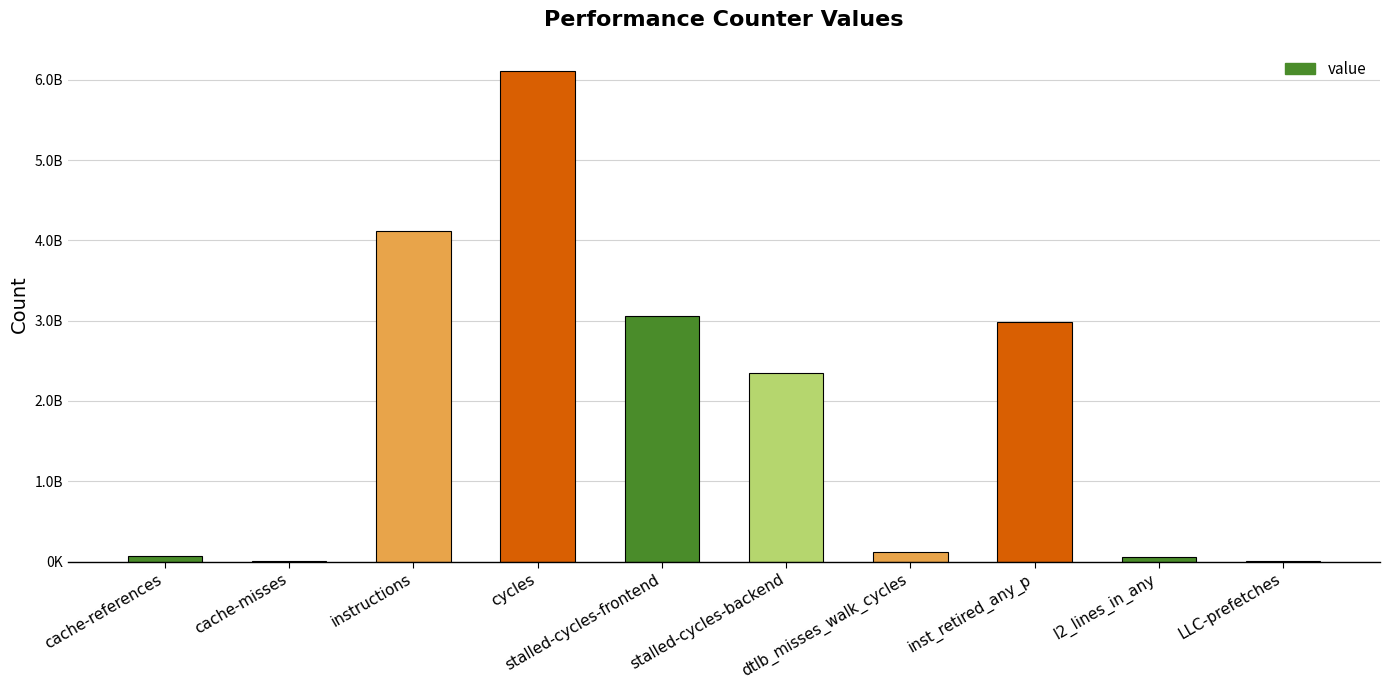

At which category does the chart reach its peak across all series?

cycles